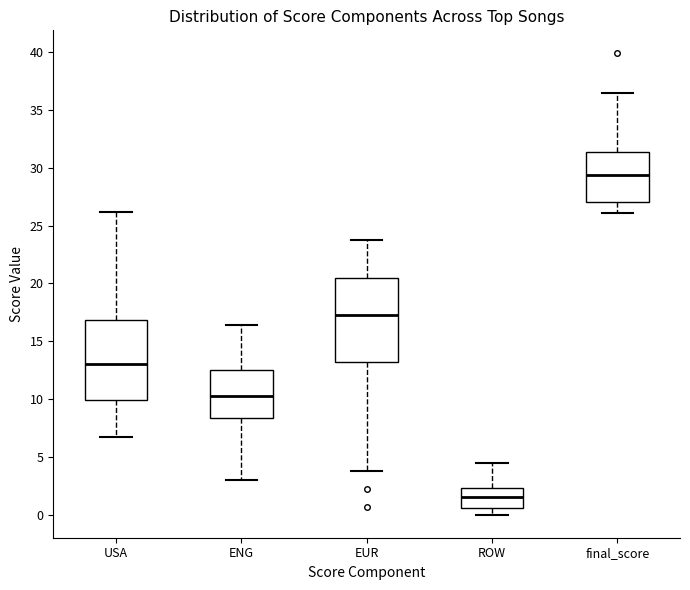

Reading left to right, read every box against the y-axis: the position of its median line, the range the box covers, and the ends of its whiskers. The values are not printed on the chart, so give them approximately, as read against the axis.

USA: median 13.0, box 10.0 to 17.0, whiskers 7.0 to 26.0
ENG: median 10.5, box 8.5 to 12.5, whiskers 3.0 to 16.5
EUR: median 17.5, box 13.0 to 20.5, whiskers 3.5 to 23.5
ROW: median 1.5, box 0.5 to 2.5, whiskers 0.0 to 4.5
final_score: median 29.5, box 27.0 to 31.5, whiskers 26.0 to 36.5